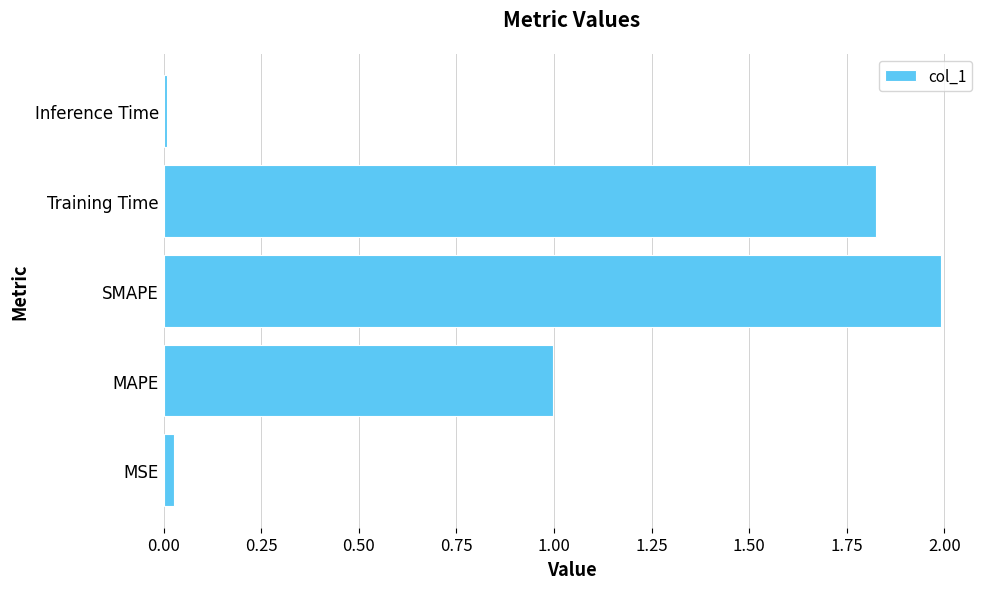

Which category has the highest value across all series?

SMAPE